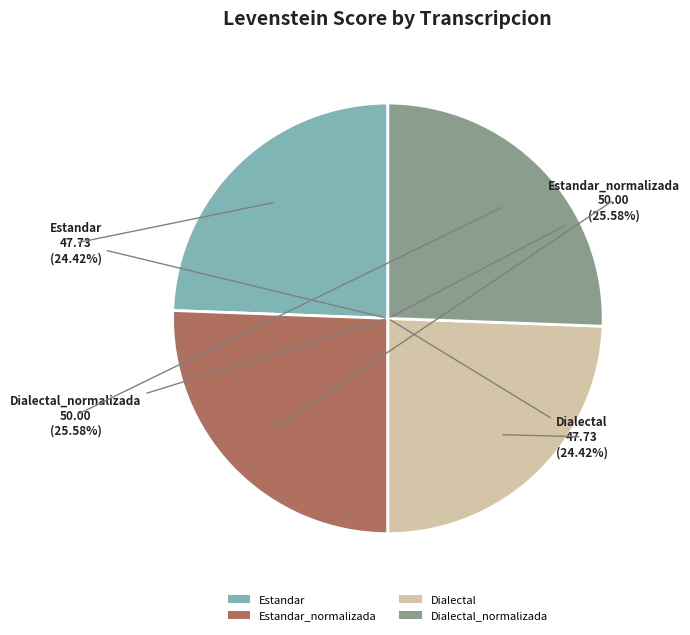

Rank the categories by value from lowest to highest.

Estandar, Dialectal, Estandar_normalizada, Dialectal_normalizada